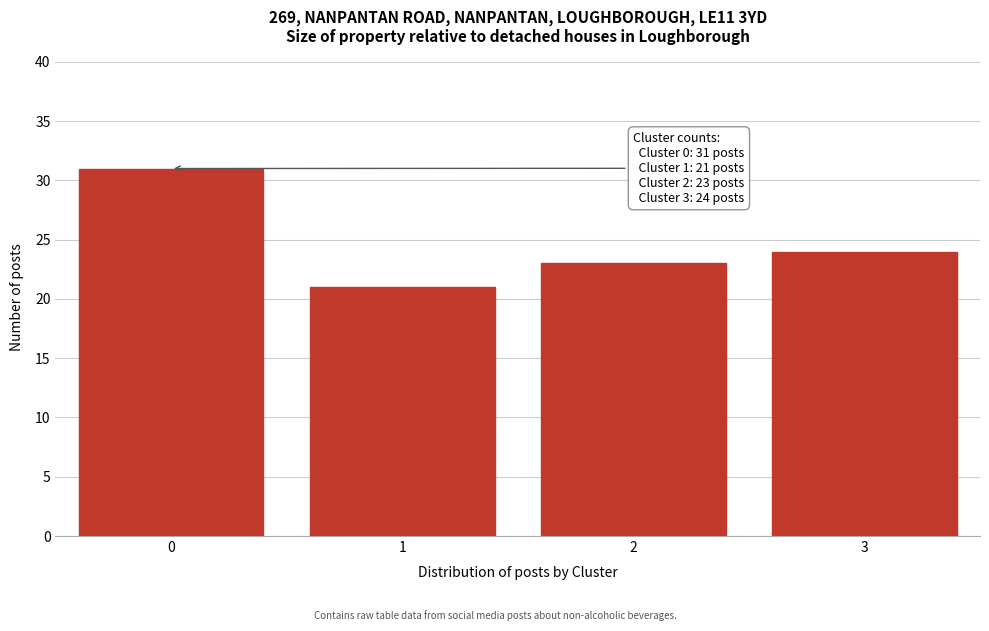

Reading left to right, list all the values displayed in this chart.

0=31	1=21	2=23	3=24